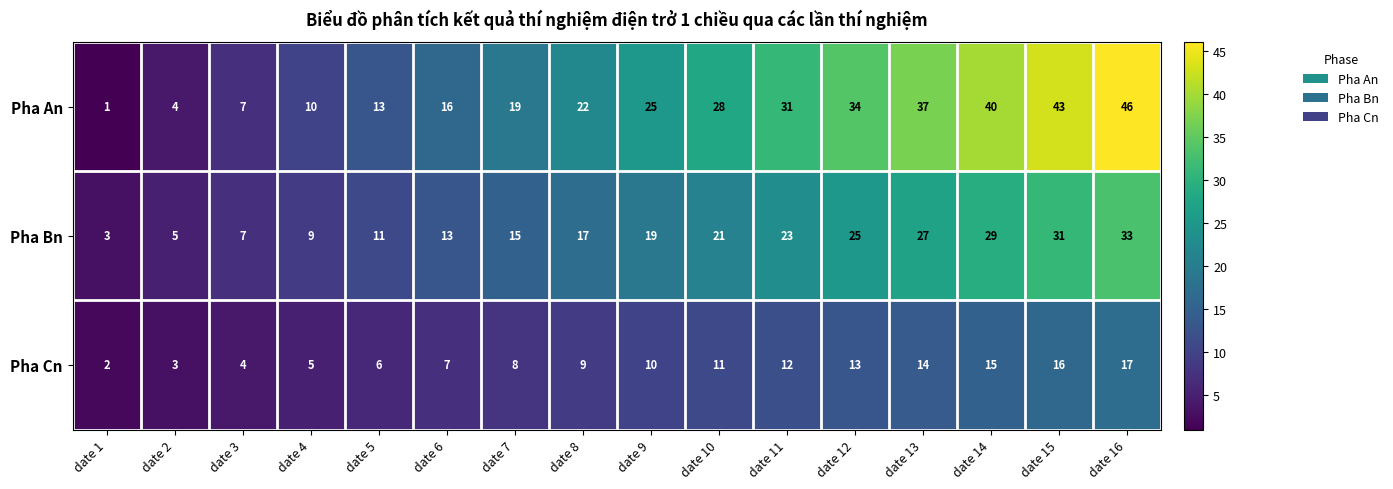

What is the maximum value shown in the chart?

46